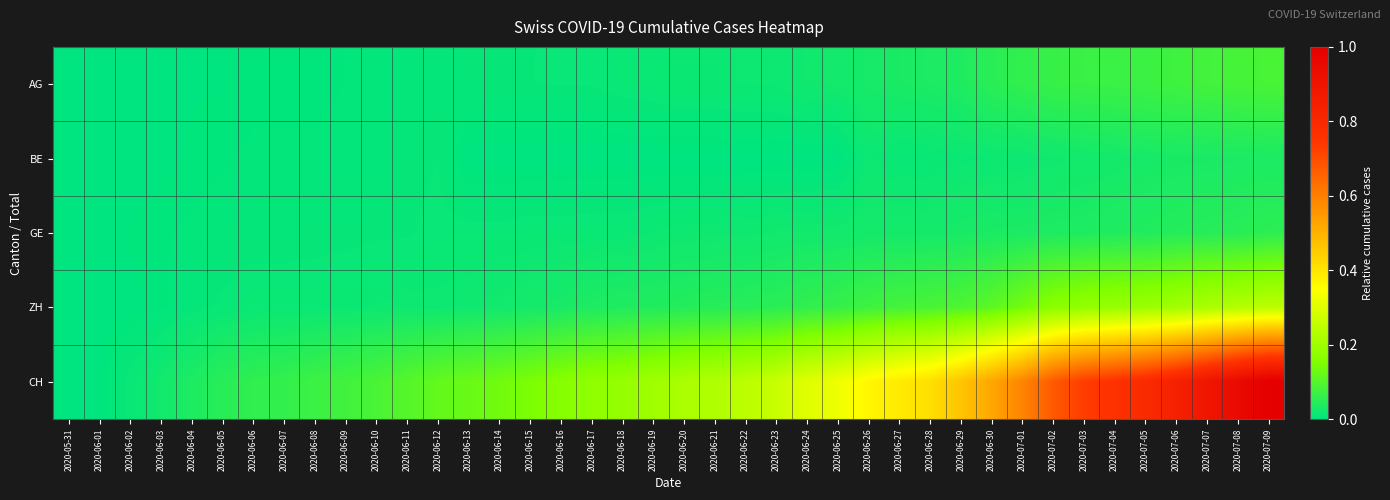

At which category is the sum across all series the highest?

2020-07-09